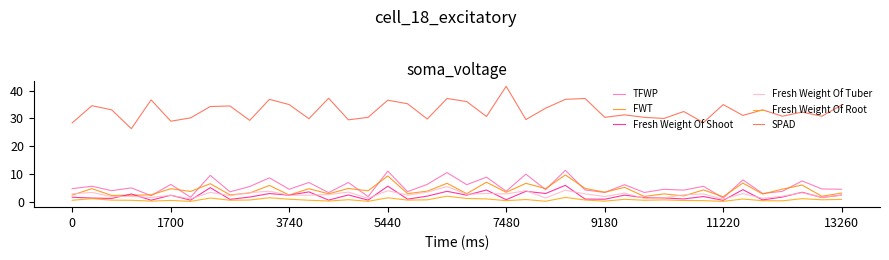

Rank the series by their maximum value, from highest to lowest.

SPAD, TFWP, FWT, Fresh Weight Of Shoot, Fresh Weight Of Tuber, Fresh Weight Of Root